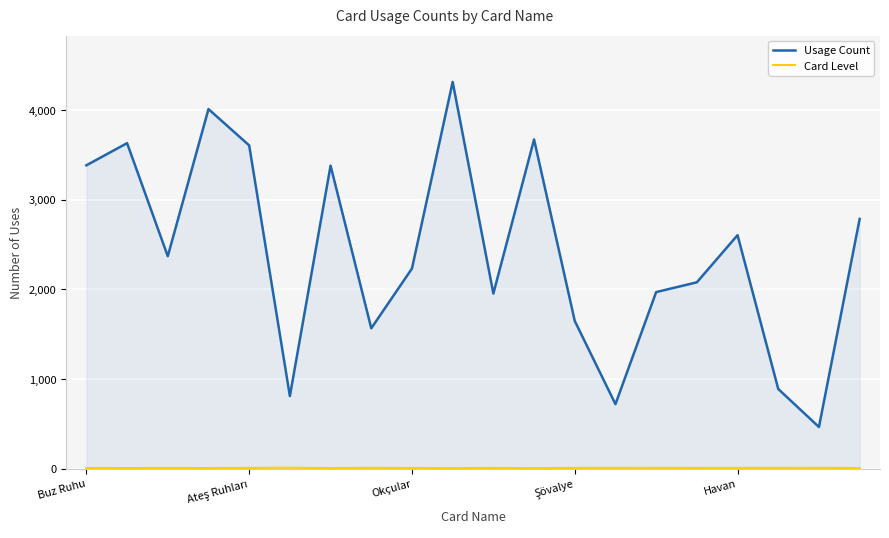

Which series has the largest total across all categories?

Usage Count